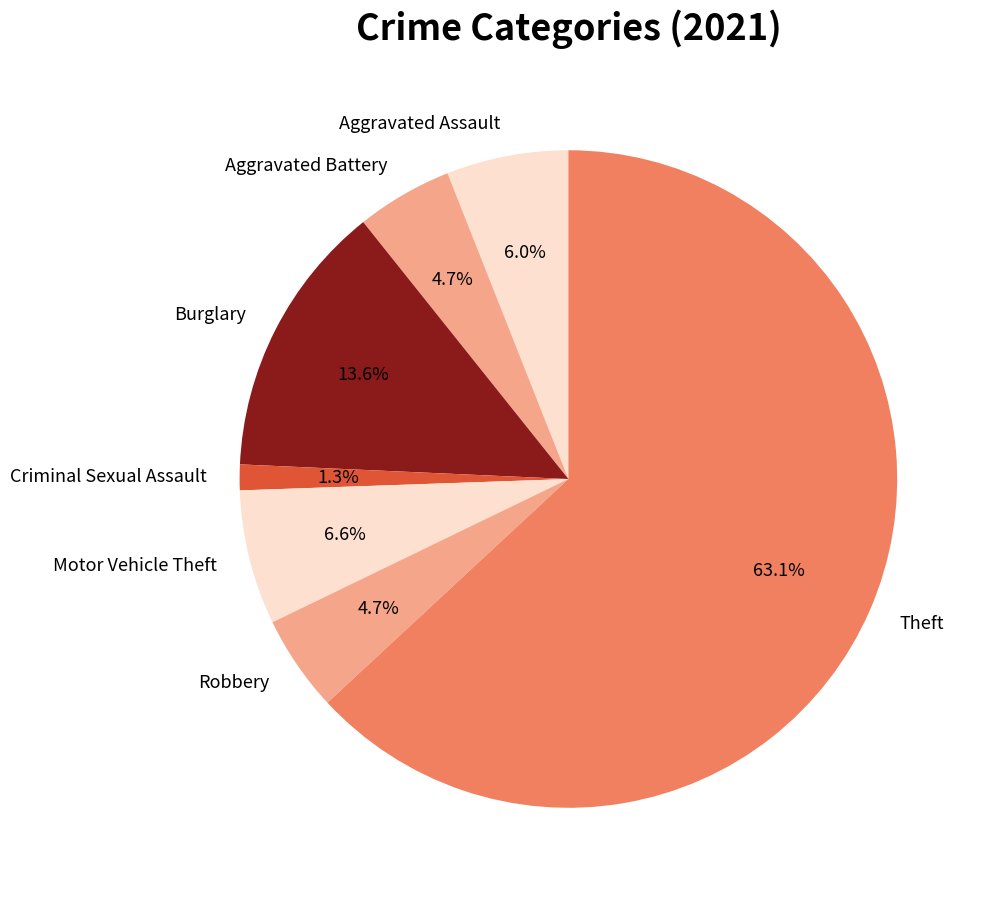

Is there any slice that represents more than half of the pie?

Yes